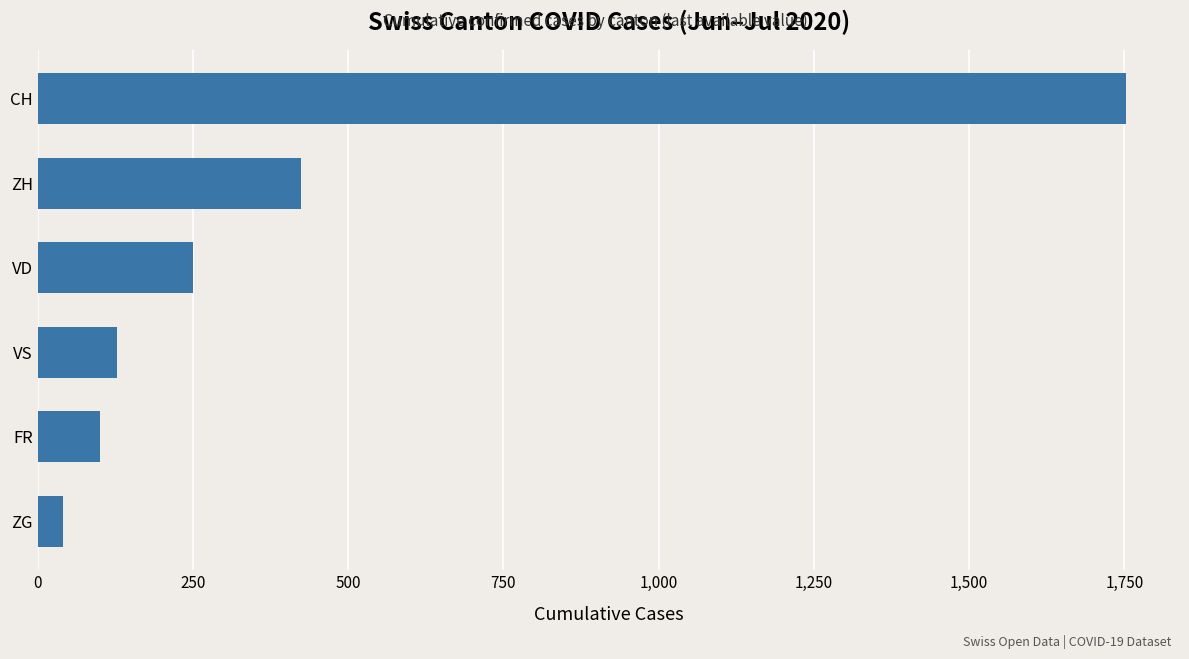

List the labels in order of value, smallest first.

ZG, FR, VS, VD, ZH, CH